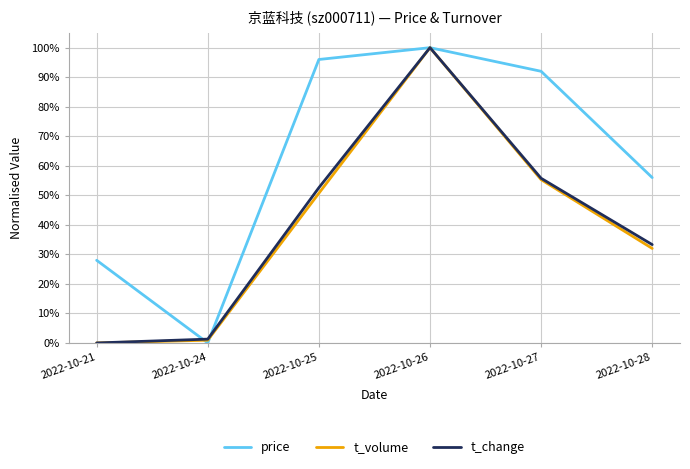

At which category is the sum across all series the highest?

2022-10-26